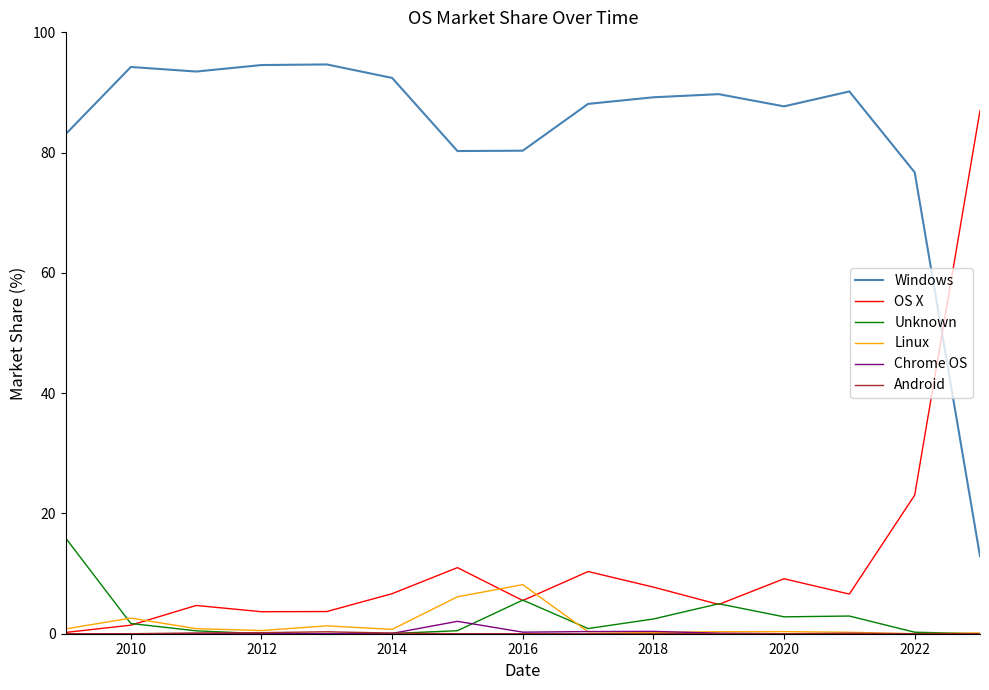

What is the maximum value for Unknown?

15.9